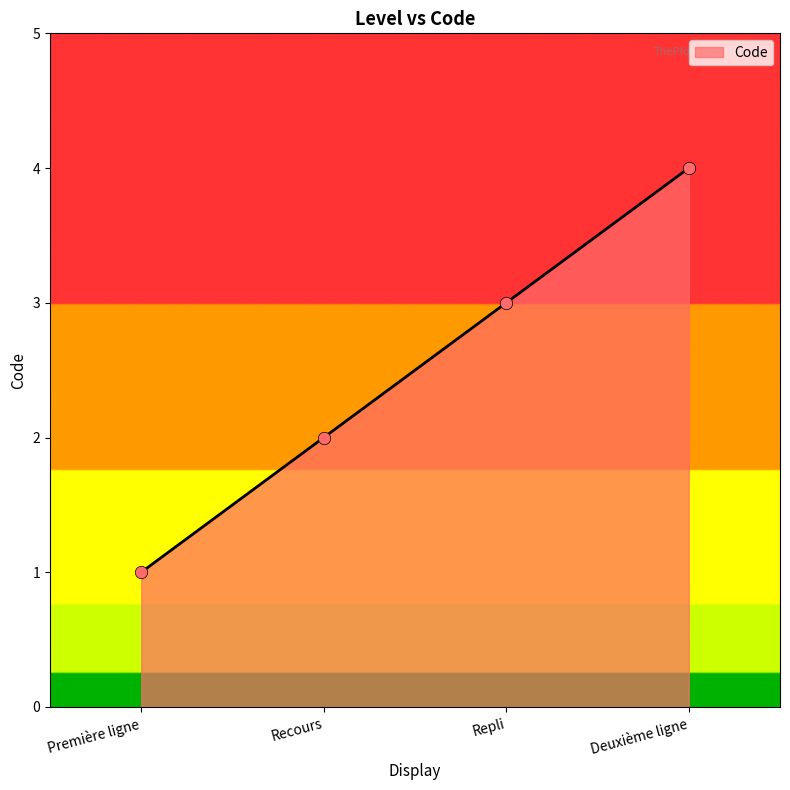

Which has a higher value, Deuxième ligne or Première ligne?

Deuxième ligne